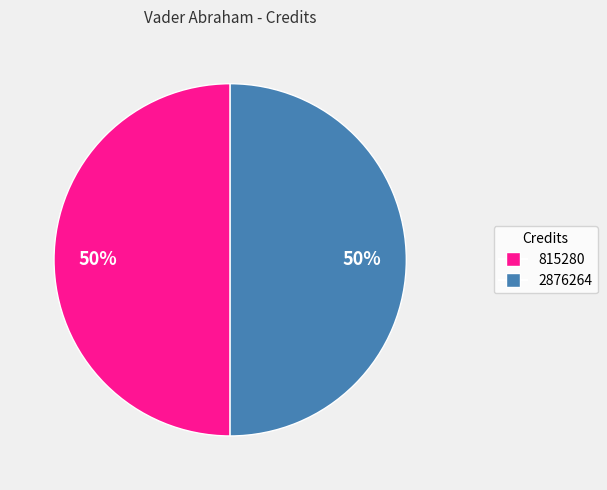

Do 2876264 and 815280 together represent more than half of the pie?

Yes